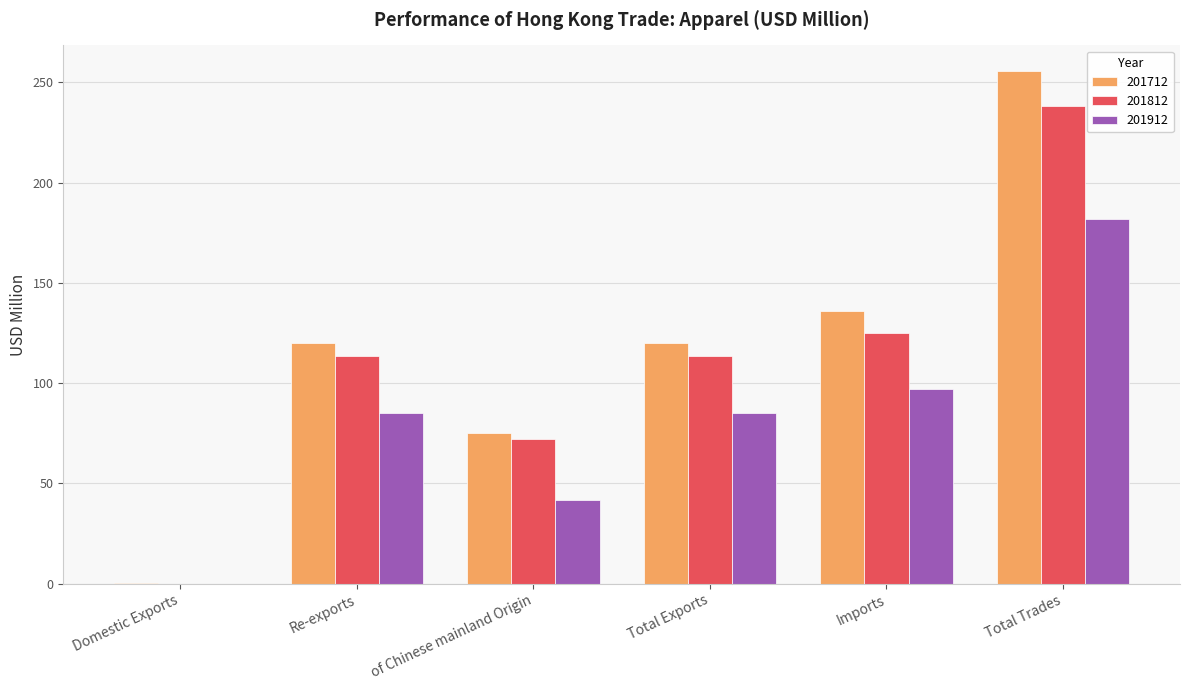

Is it true that 201812 equals 113.4 at Total Exports?

True